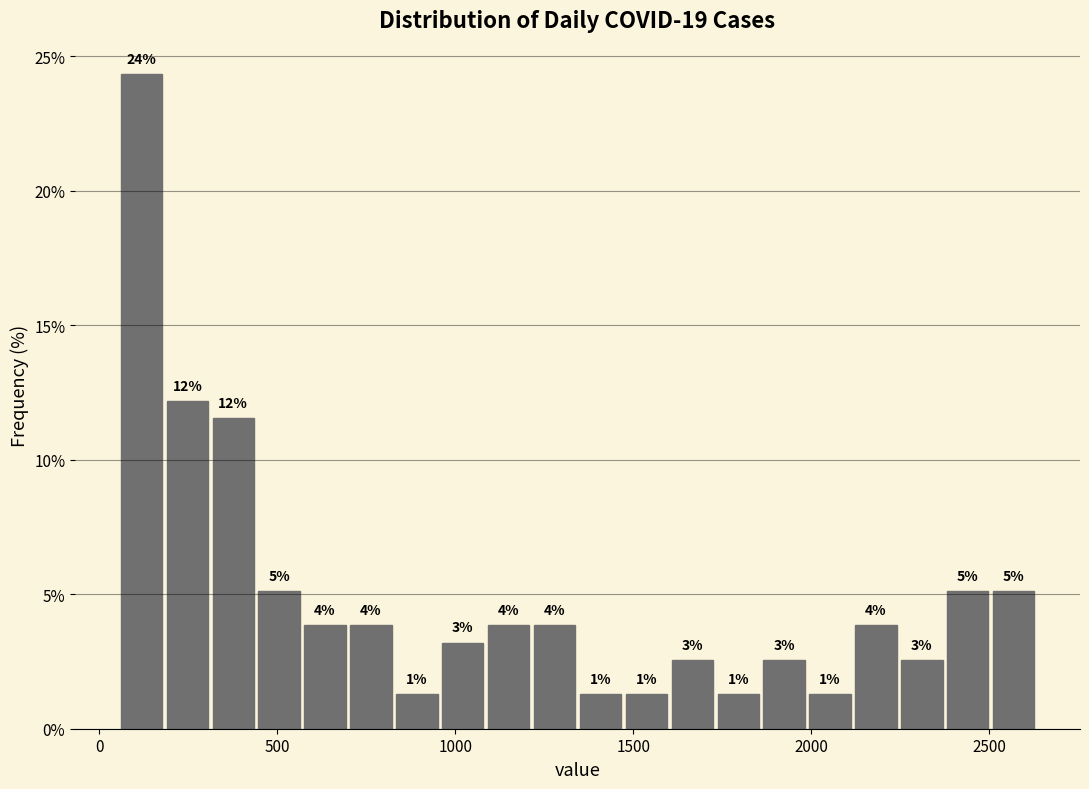

Around what value on the x-axis is the tallest bar? Give the approximate position of its centre, as read against the axis.

100